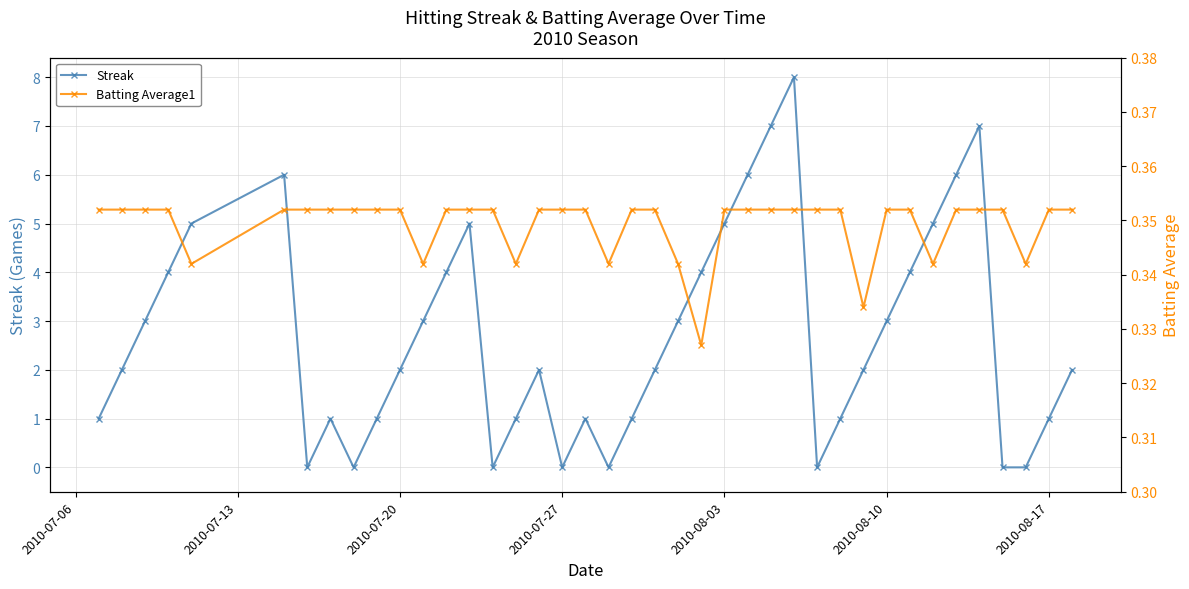

What is the maximum value for Streak?

8